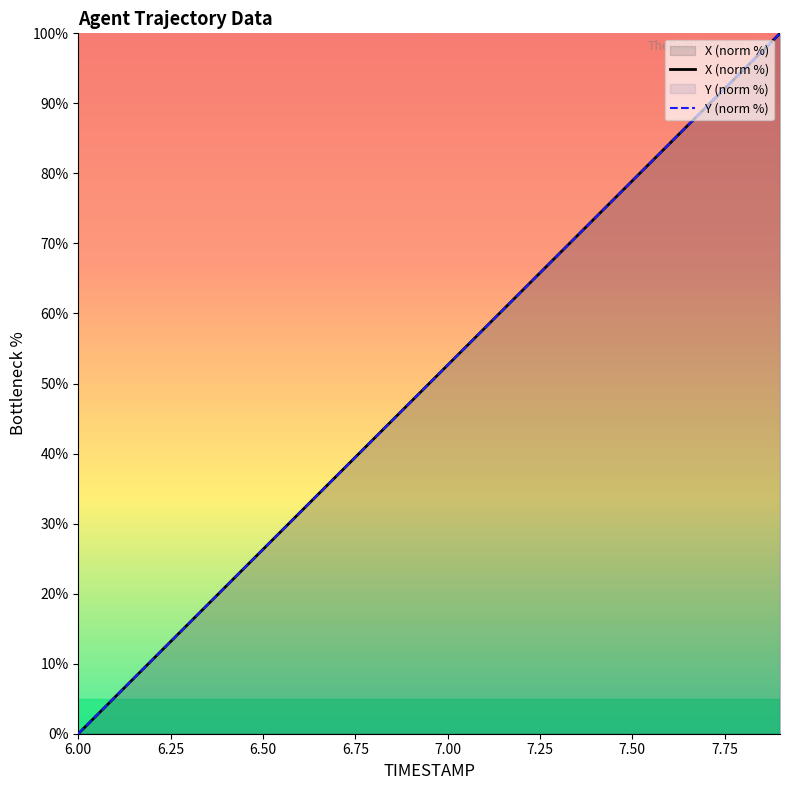

The Y (norm %) series shows 0.0 at 6.00. True or false?

True